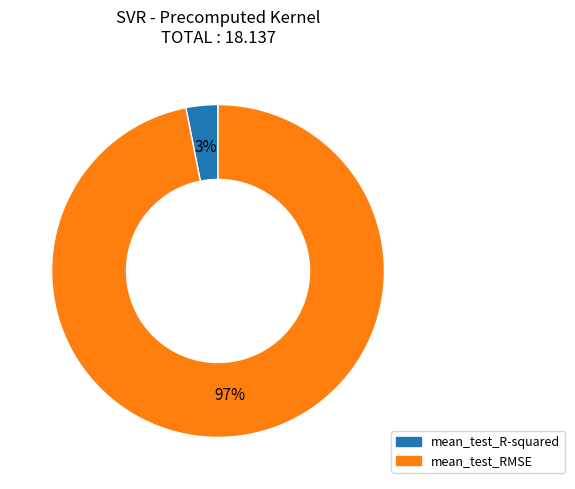

Do mean_test_RMSE and mean_test_R-squared together represent more than half of the pie?

Yes